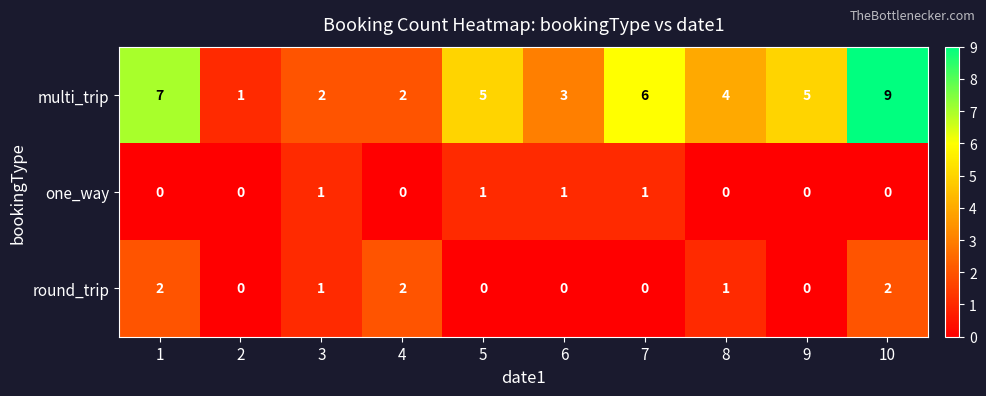

The value of round_trip at 3 is 2. True or false?

False